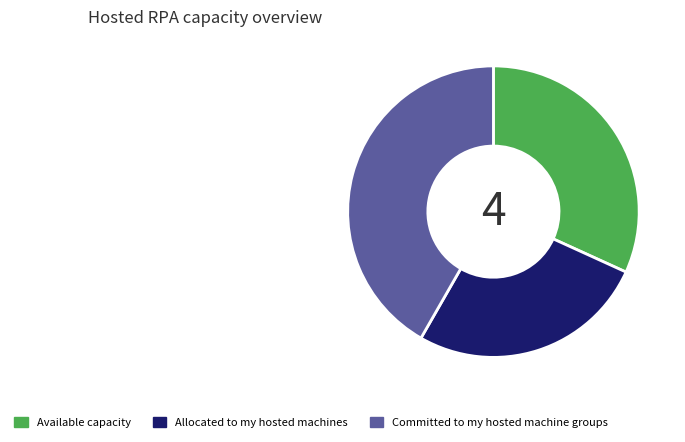

Between Allocated to my hosted machines and Committed to my hosted machine groups, which is larger?

Committed to my hosted machine groups